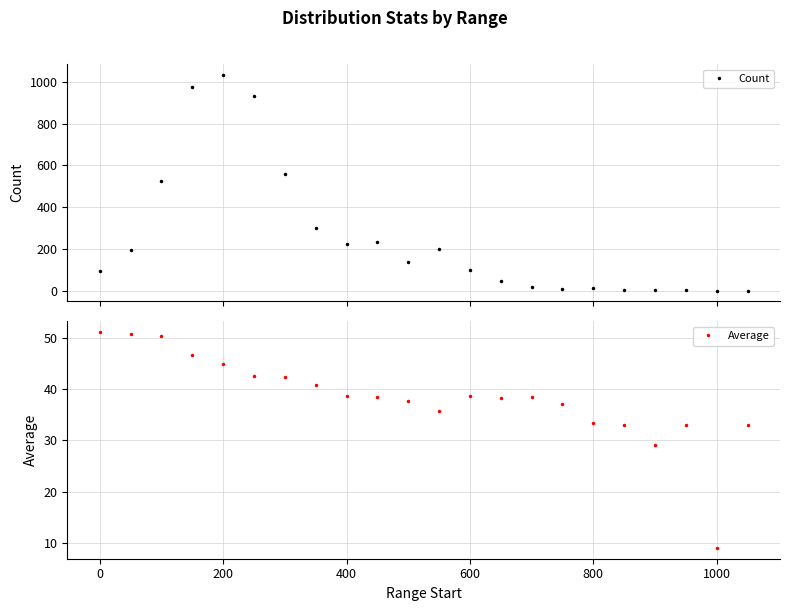

True or false: Average has a value of 38.7 at 400.

True